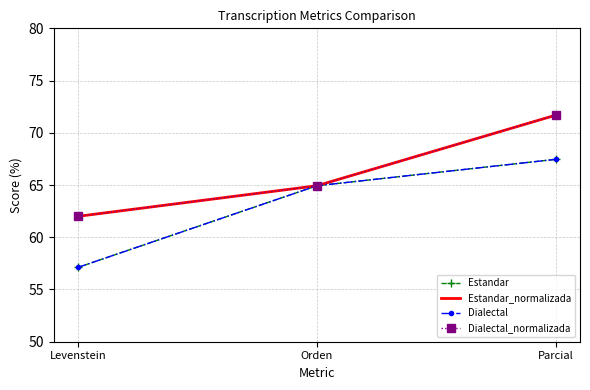

Is it true that Dialectal_normalizada equals 64.9 at Orden?

True